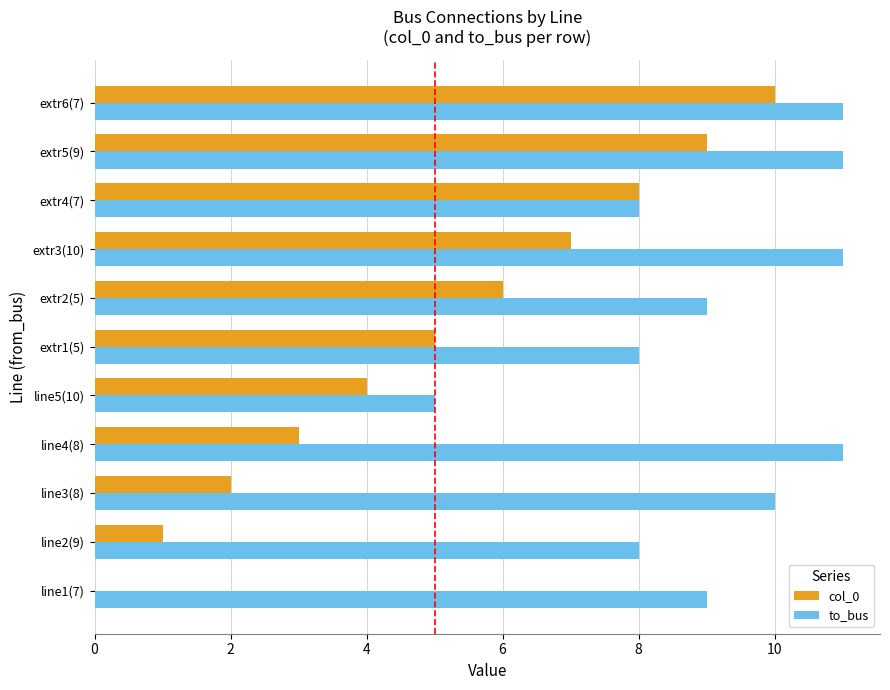

What is the maximum value for to_bus?

11